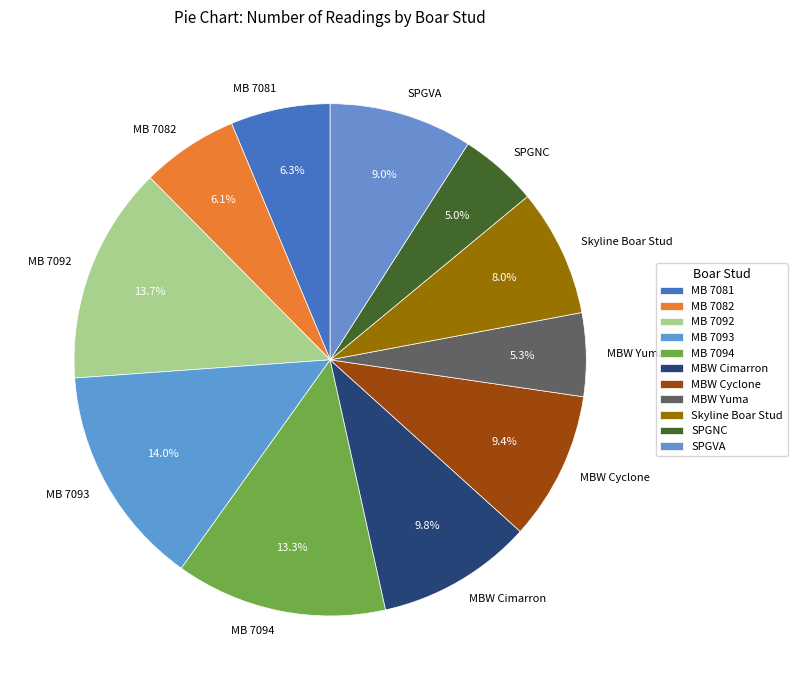

Does any single category account for the majority?

No